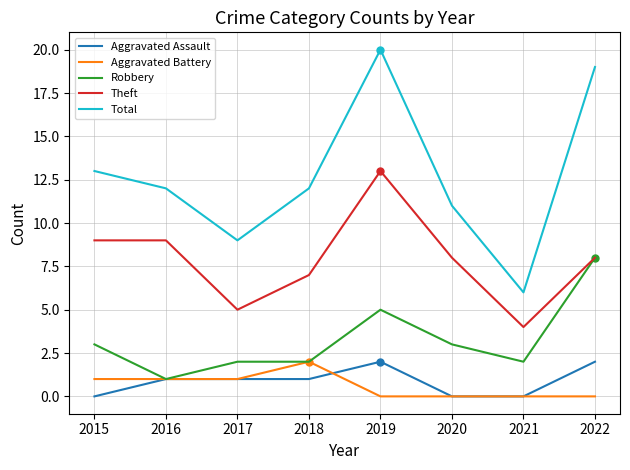

What is the maximum value for Total?

20